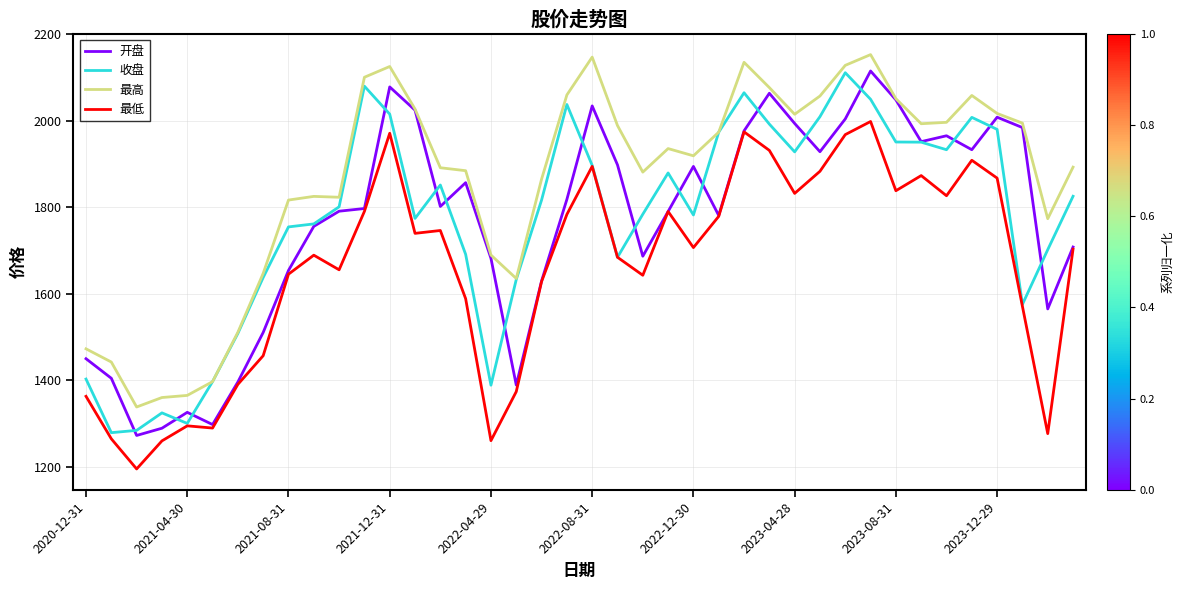

What is the smallest value displayed?

1195.1